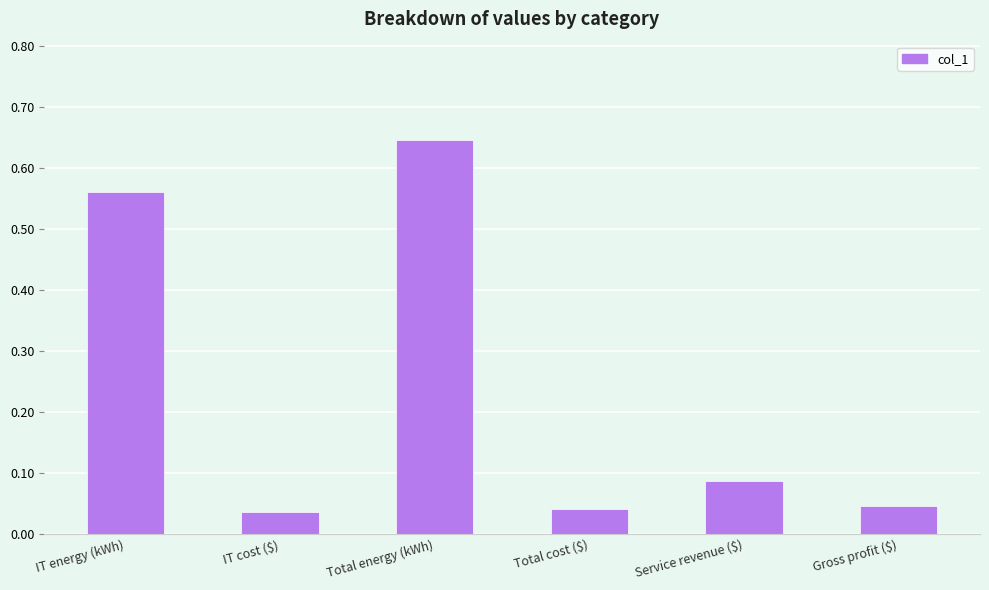

What is the difference between the second highest and second lowest values?

0.5